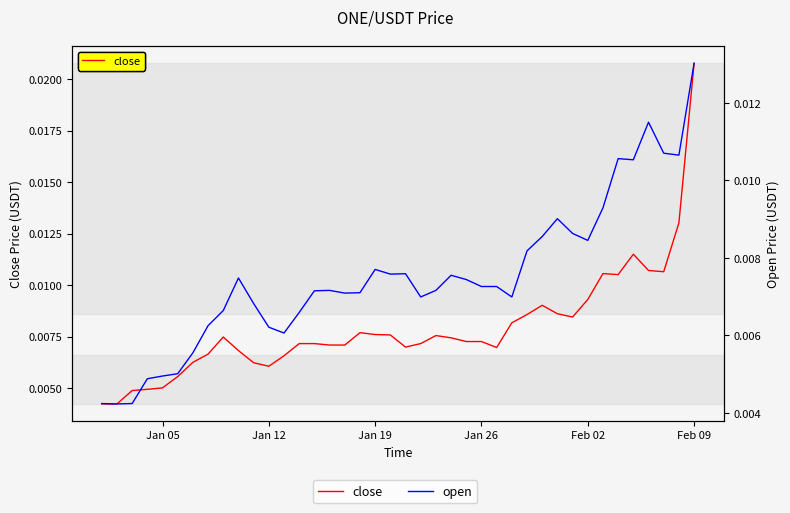

The value of open at Jan 26 is 0.0. True or false?

True